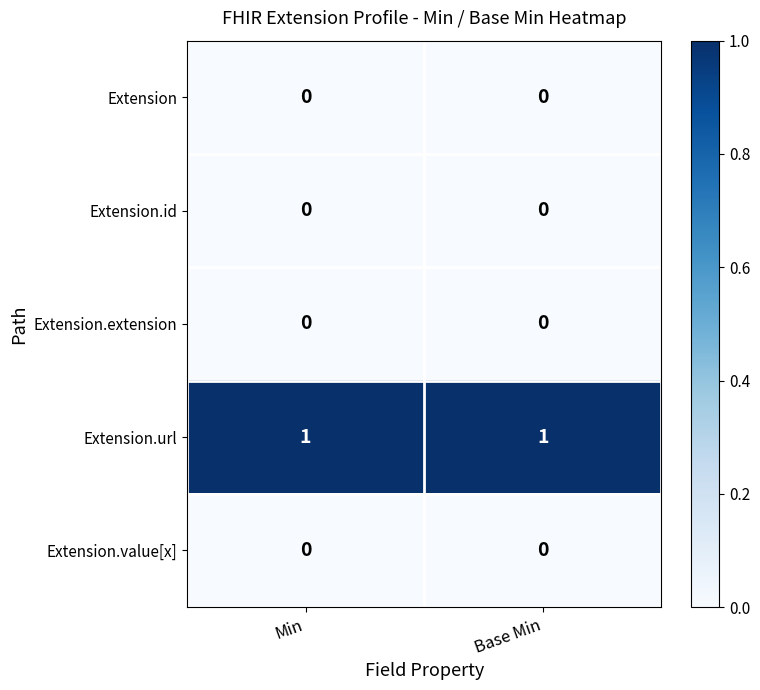

Is the value of Extension.extension at Min greater than the value of Extension.url at Min?

No